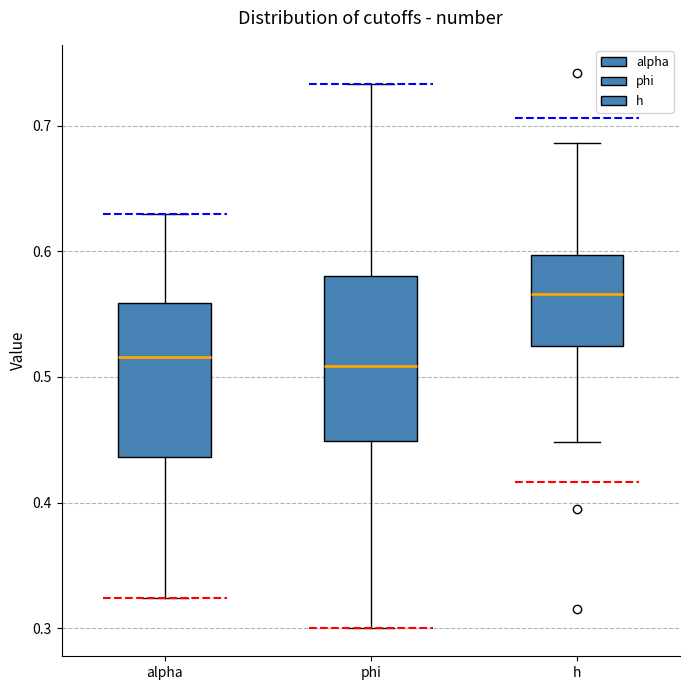

Reading left to right, transcribe this box plot: for each box, give where its median line is, the range the box spans, and where its two whiskers end, as read against the y-axis. The values are not printed on the chart, so give them approximately, as read against the axis.

alpha: median 0.52, box 0.44 to 0.56, whiskers 0.32 to 0.63
phi: median 0.51, box 0.45 to 0.58, whiskers 0.30 to 0.73
h: median 0.57, box 0.52 to 0.60, whiskers 0.45 to 0.69